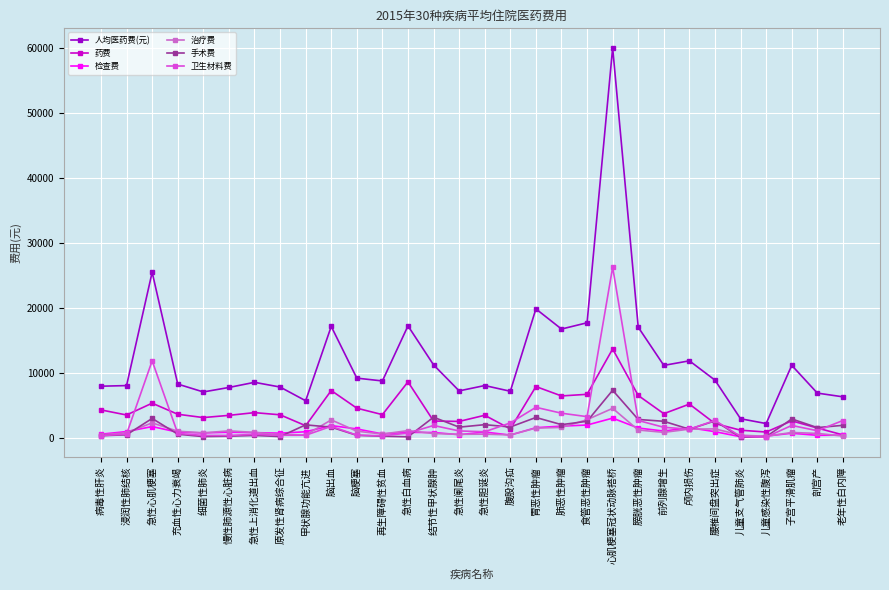

Which series has the largest range (max minus min)?

人均医药费(元)